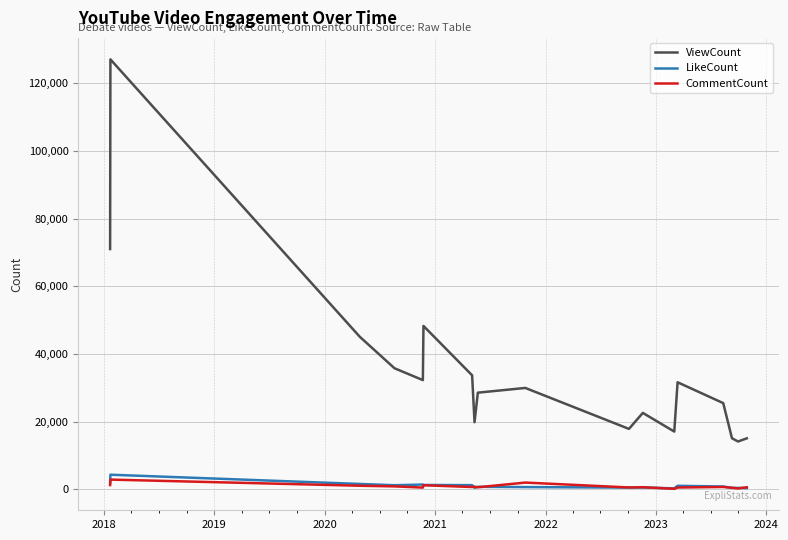

Which series has the largest total across all categories?

ViewCount